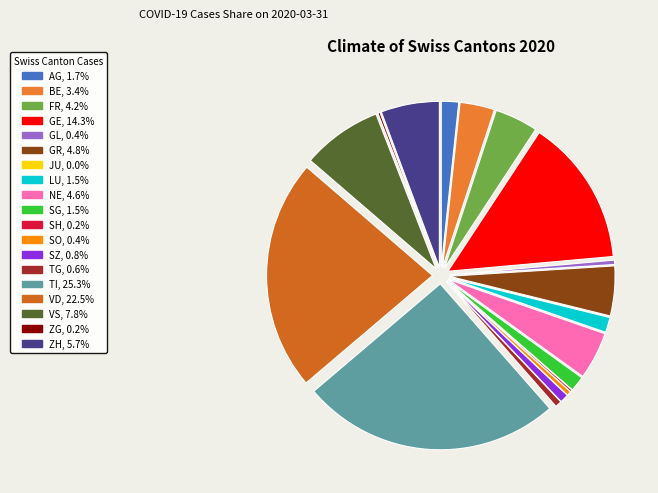

To the nearest percent, what is the average slice percentage?

5%